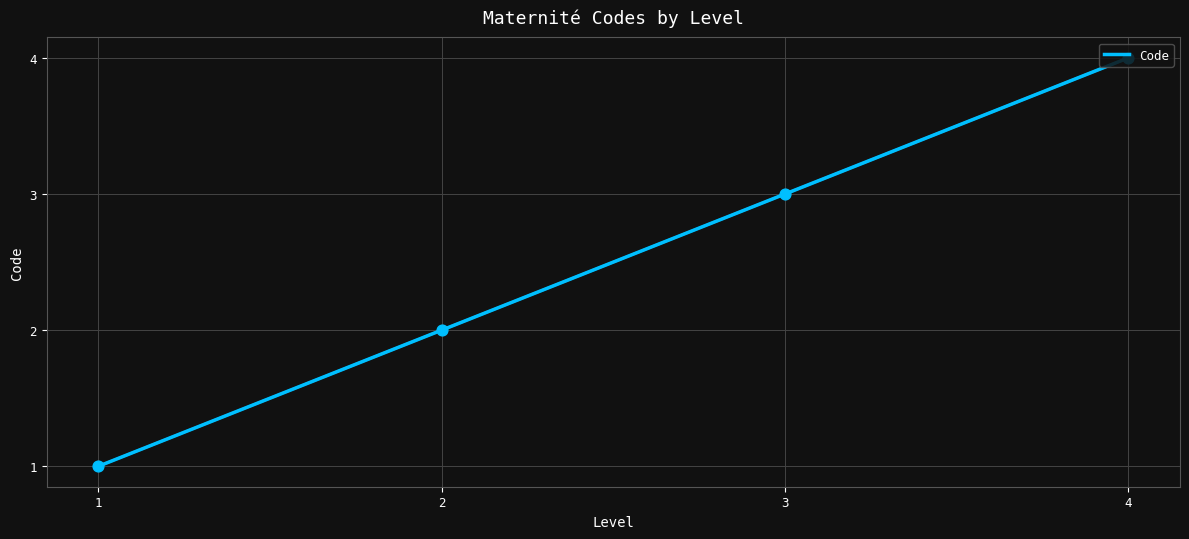

Between 4 and 2, which is larger?

4